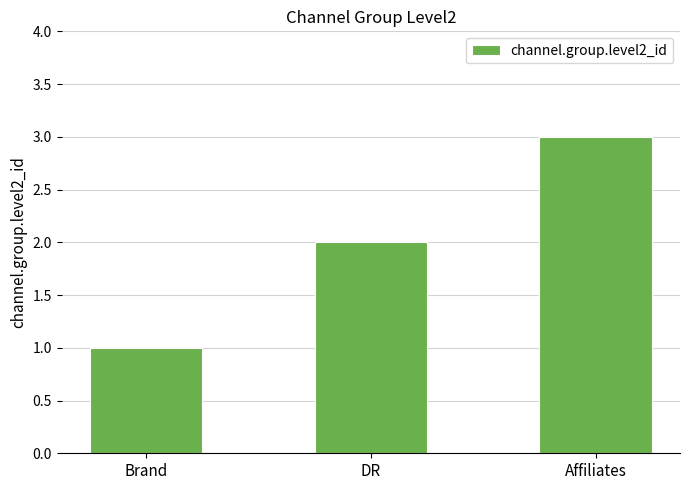

The value at Affiliates is 3. True or false?

True